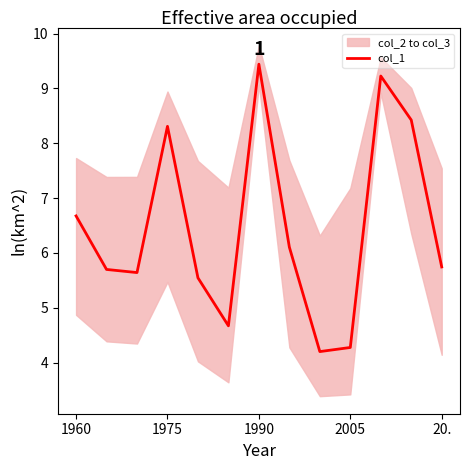

What is the value of the 11th point from the left?

9.2